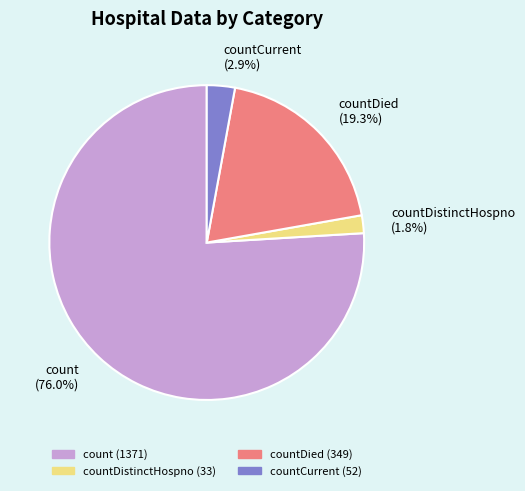

Which slice represents more than half of the pie?

count (76.0%)